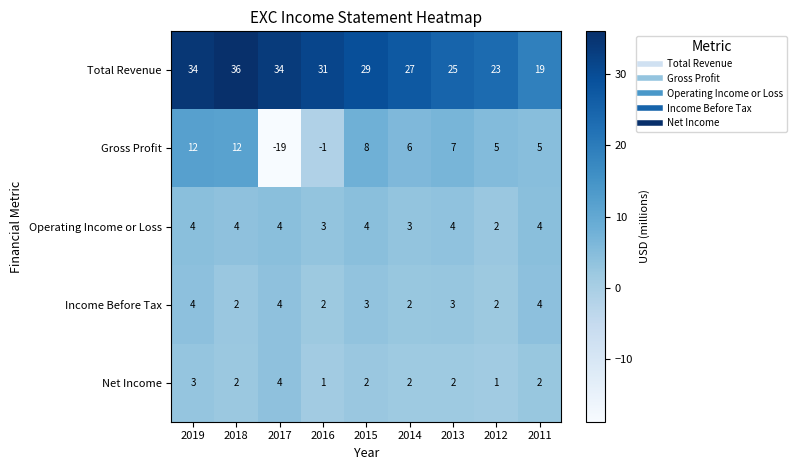

How many categories are shown in the chart?

9